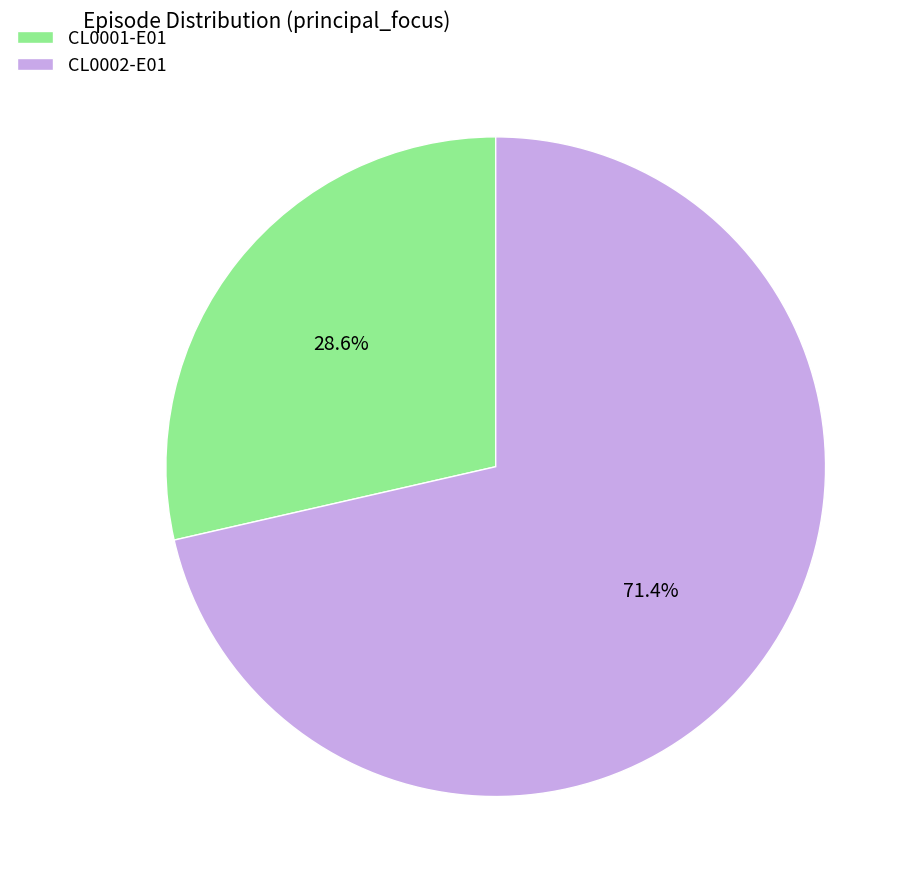

Which has a higher value, CL0002-E01 or CL0001-E01?

CL0002-E01